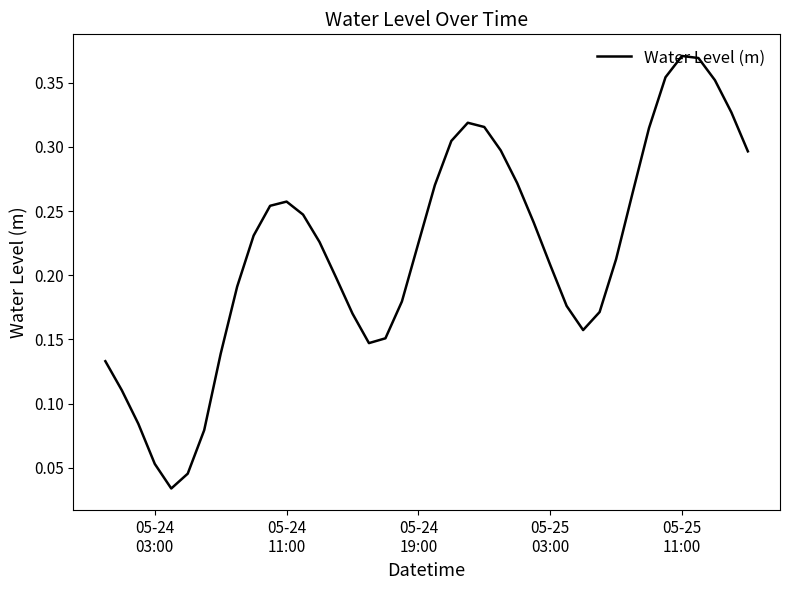

How many values are between 0 and 1?

40